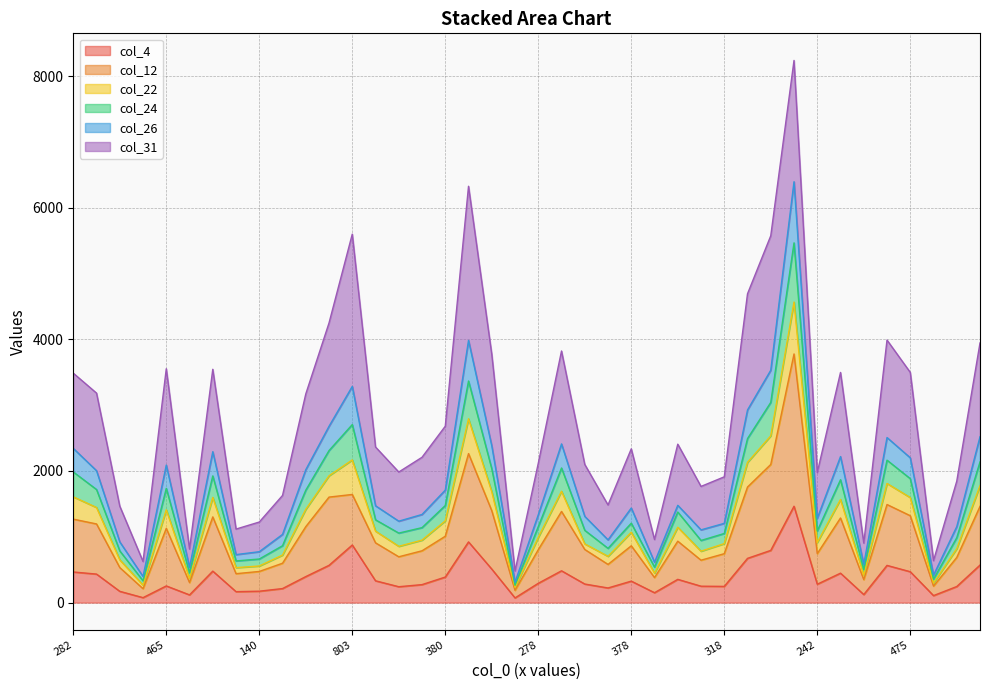

At which label is col_26 closest to 4359?

452